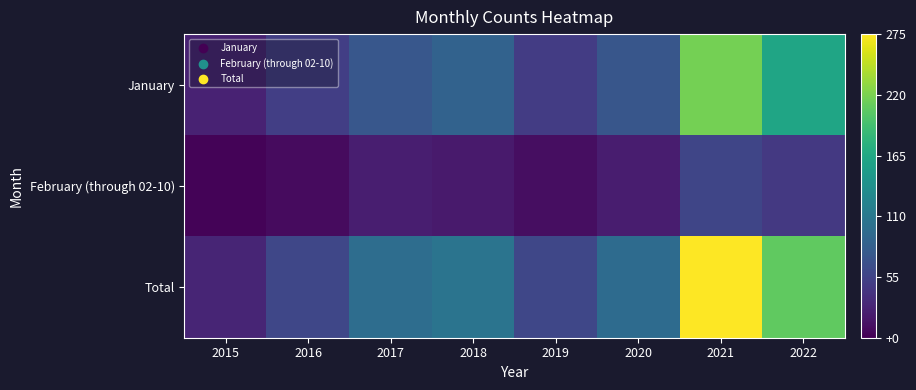

At how many categories does at least one series exceed 12?

8